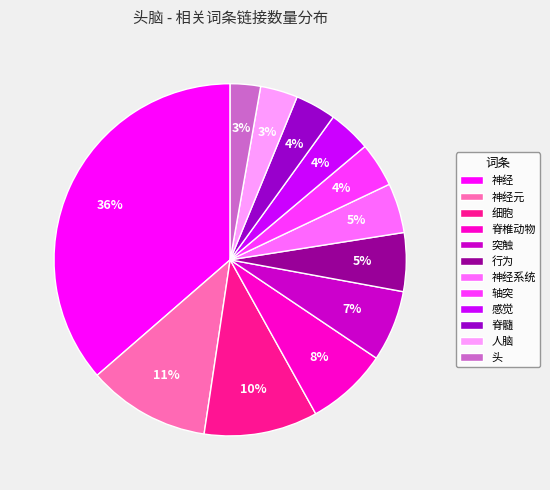

Is it true that 神经系统 is 5% of the pie?

True